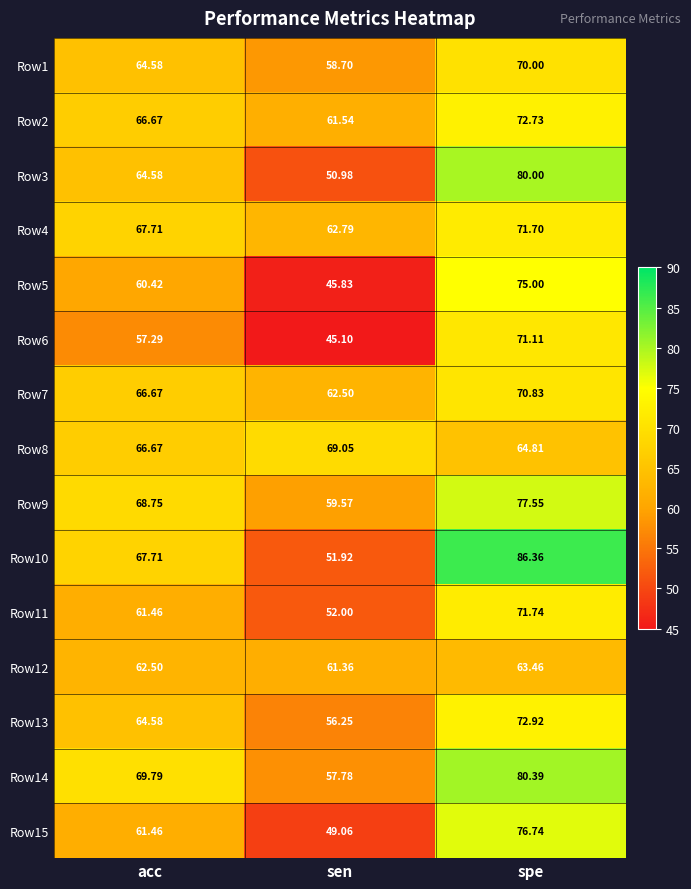

List the labels in order of Row8 value, smallest first.

spe, acc, sen